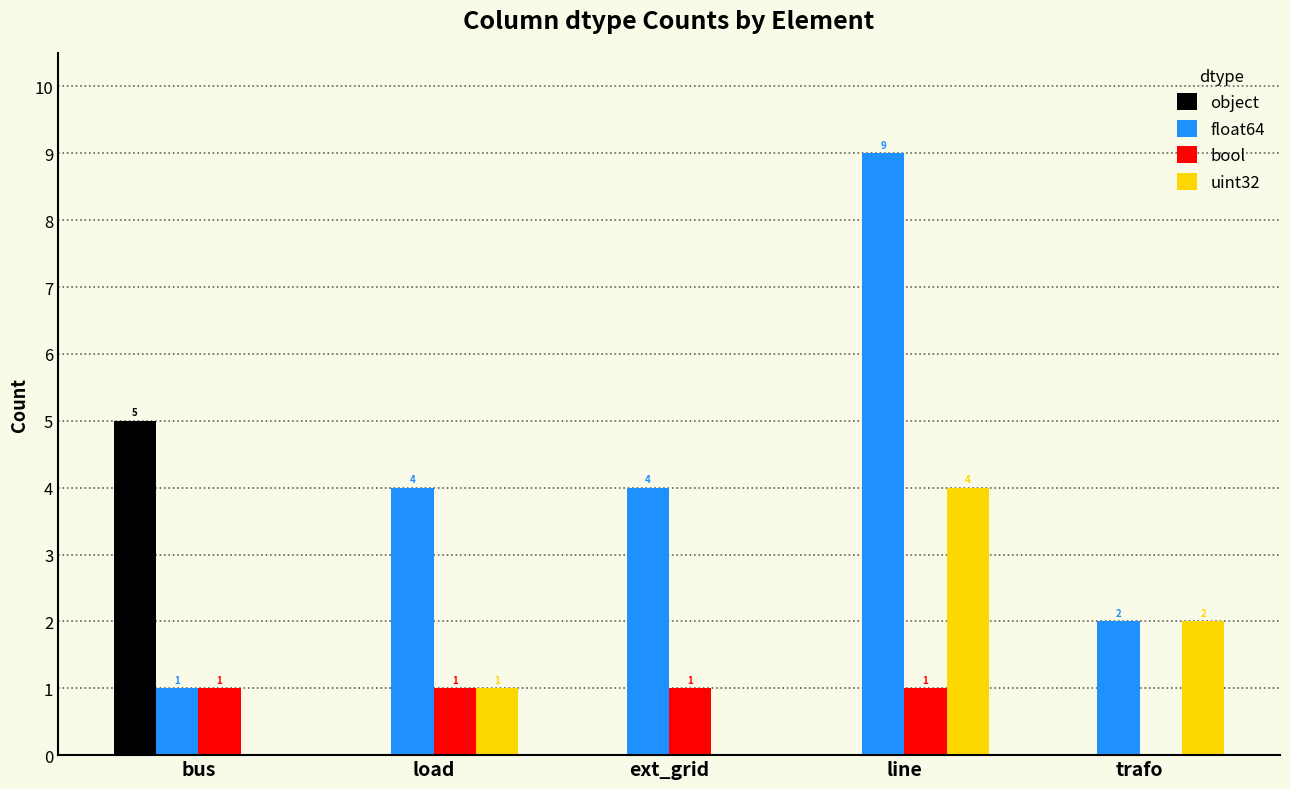

Reading left to right, transcribe all the data shown in this chart.

object: 5	0	0	0	0
float64: 1	4	4	9	2
bool: 1	1	1	1	0
uint32: 0	1	0	4	2